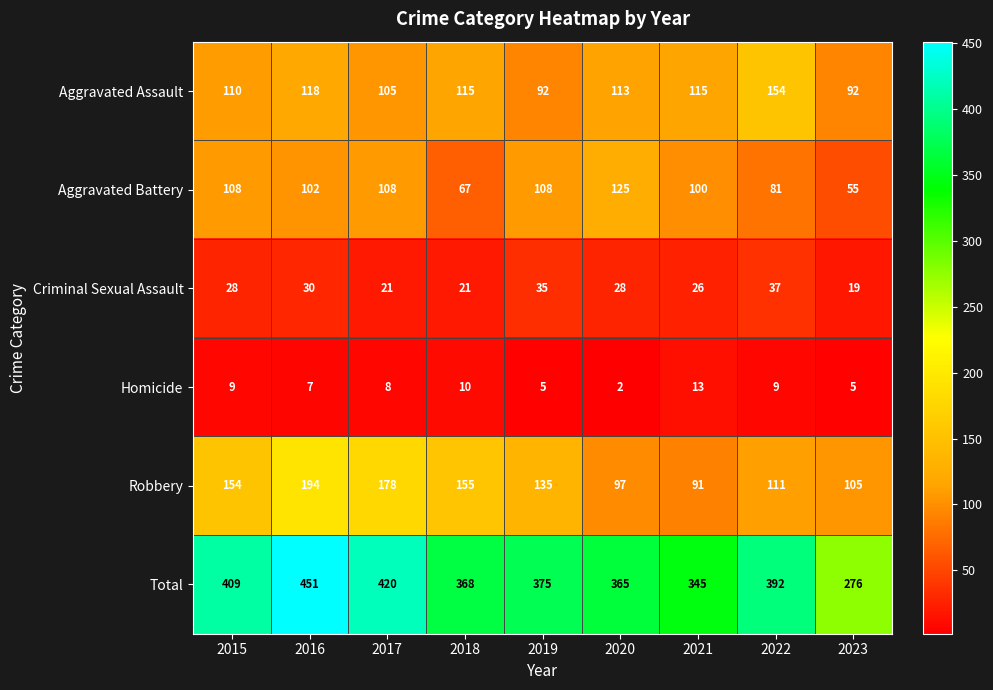

Which label corresponds to the smallest value in the chart?

2020